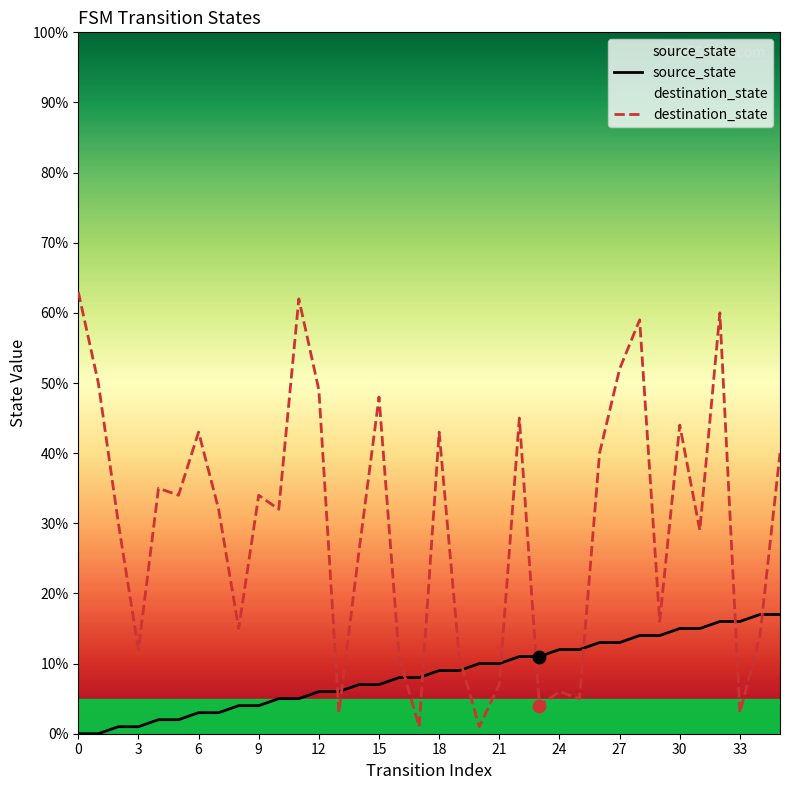

Which series has the widest spread of Y values?

destination_state